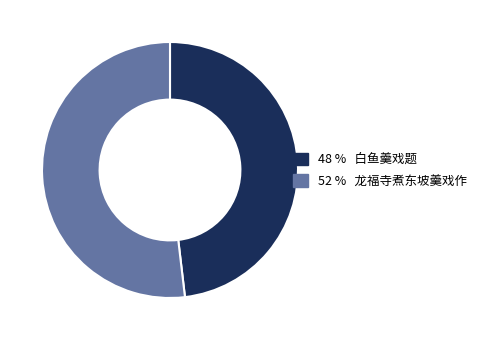

How many slices are in this pie chart?

2